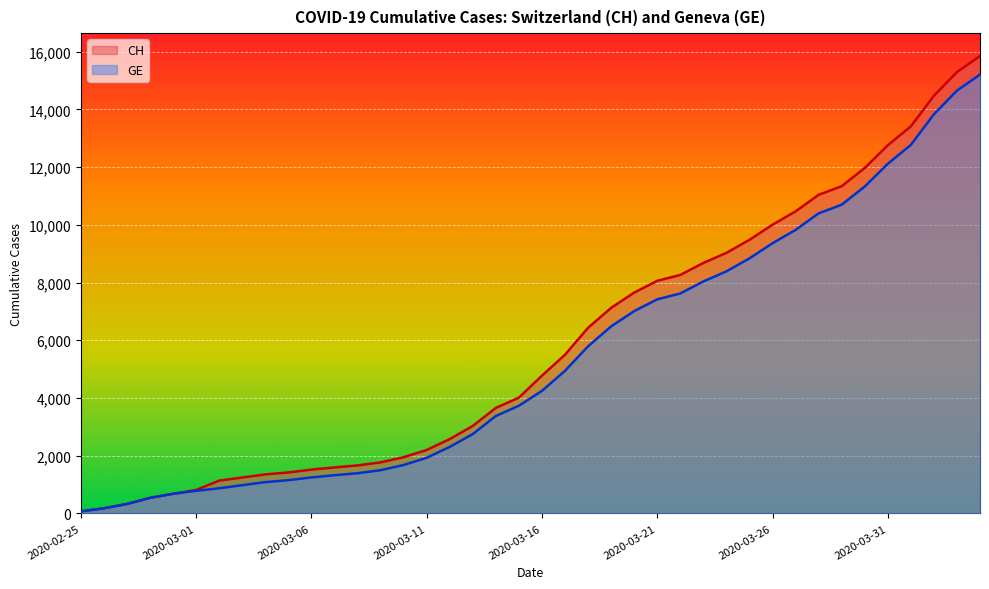

What is the total value across all series at 2020-04-03?

29946